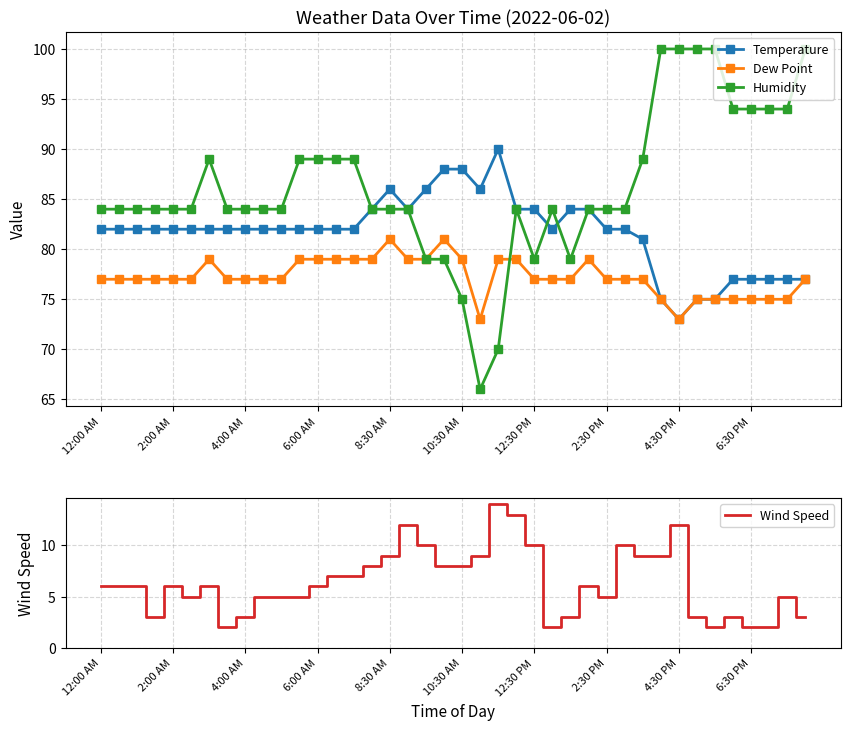

Where is Dew Point nearest to the value 77?

12:00 AM